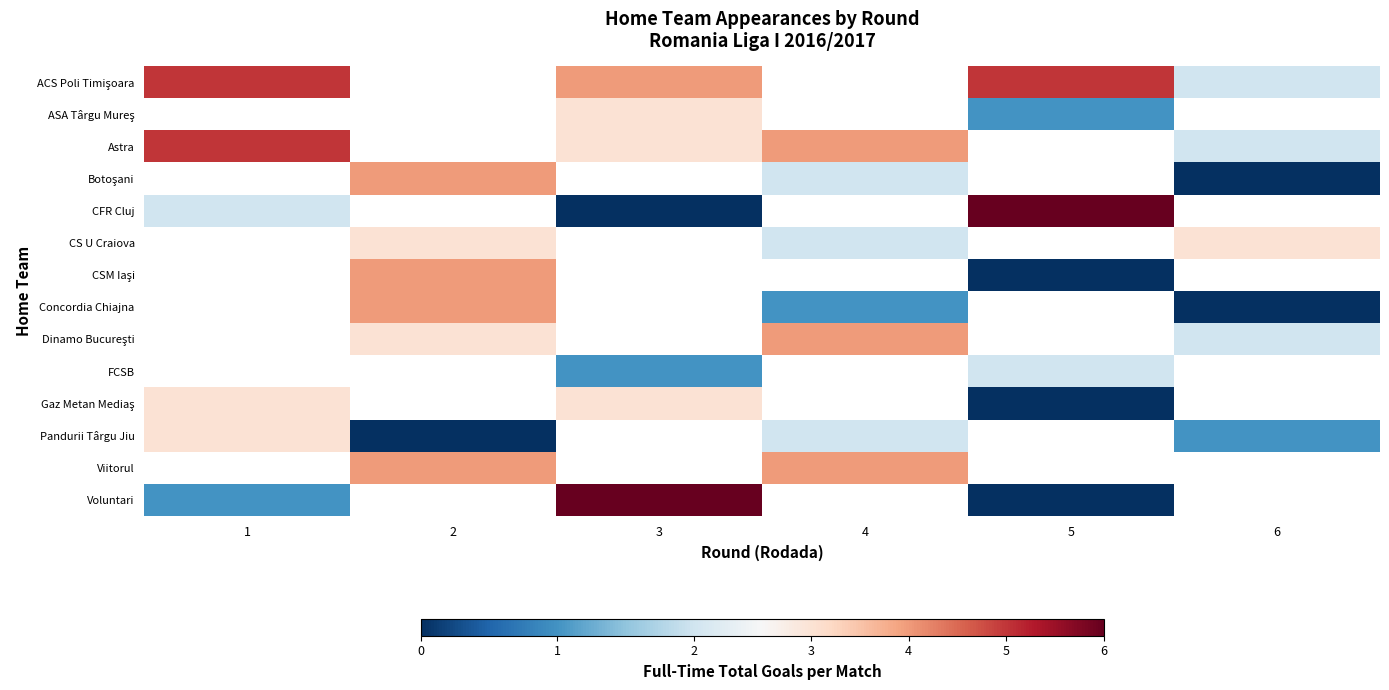

Is it true that row_3 equals 2.9 at 4?

False